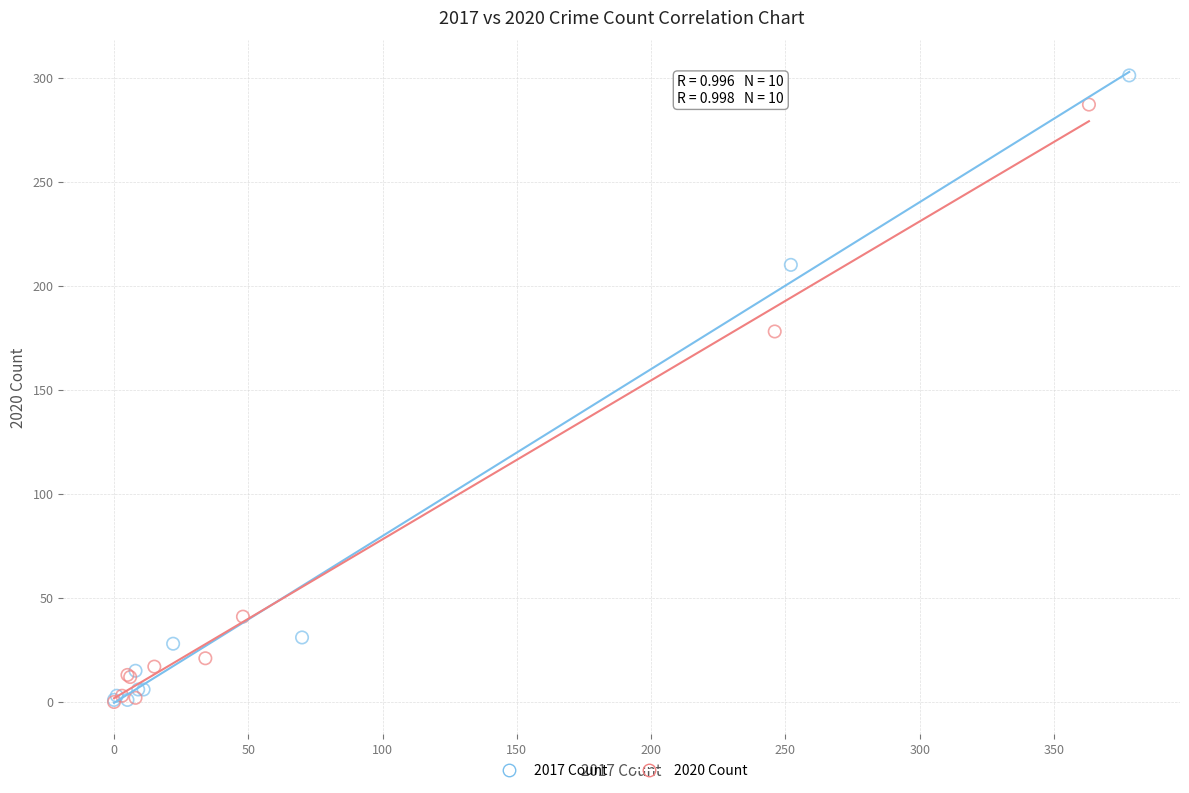

Which series has the widest spread of Y values?

2017 Count